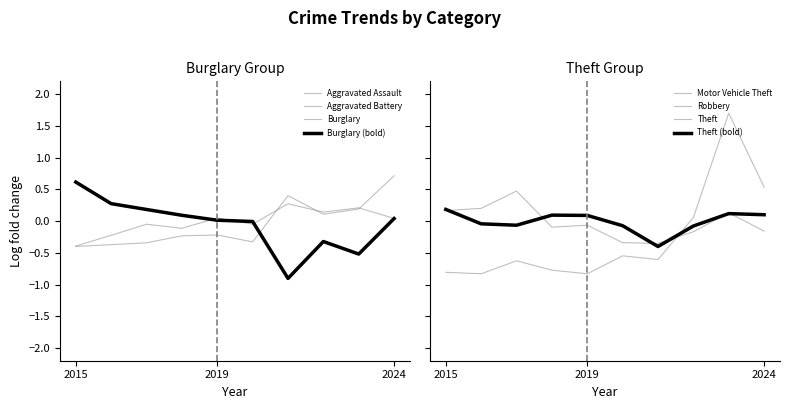

How many data points in Aggravated Battery are less than 0?

5